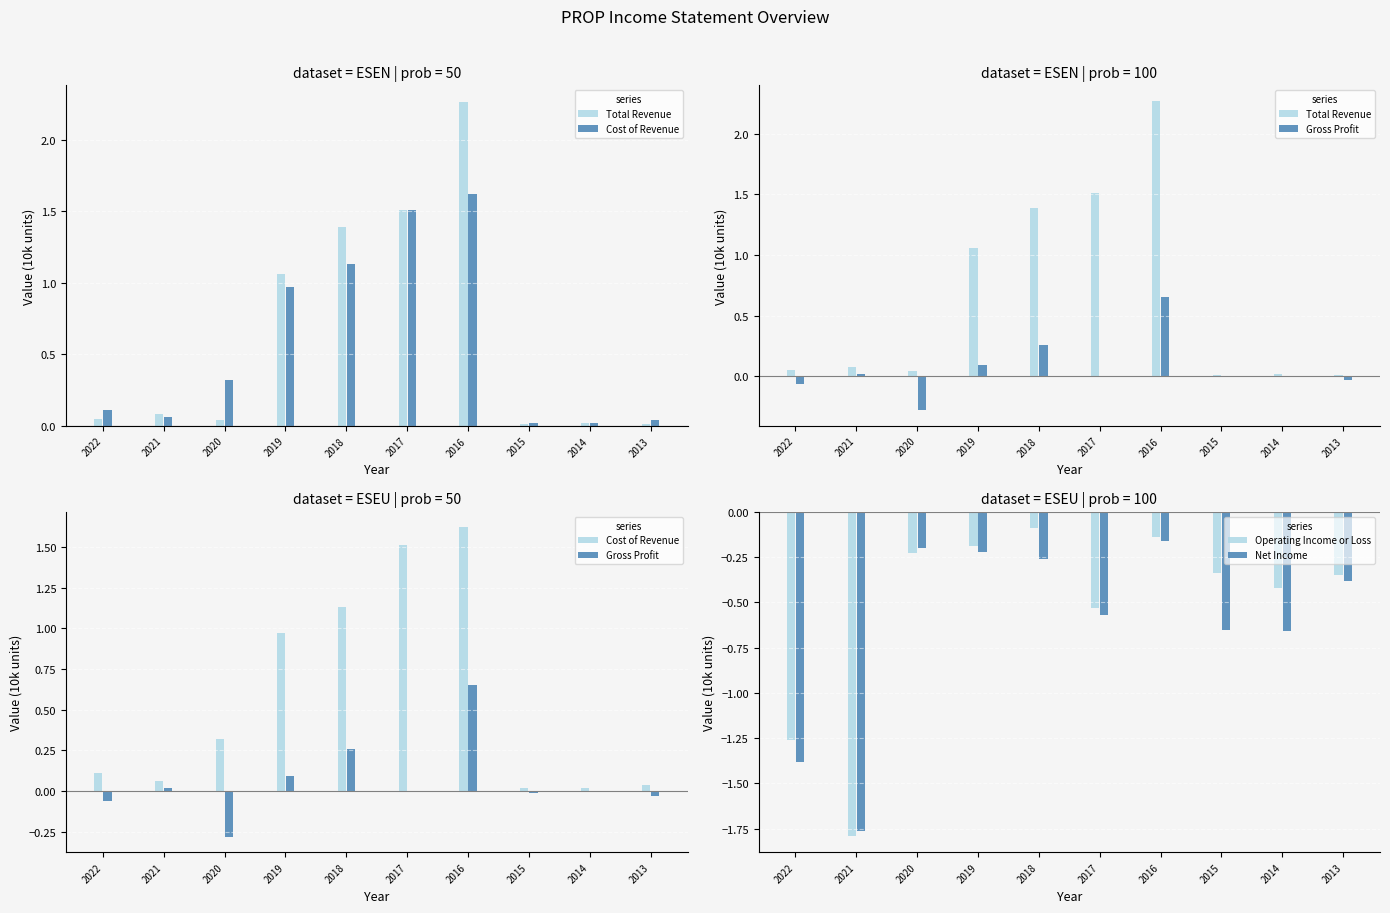

What is the difference between the maximum and minimum values in the Gross Profit series?

0.9